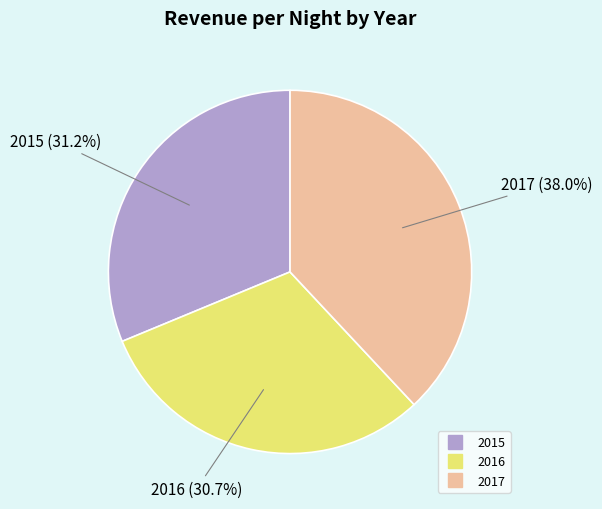

What is the smallest slice in the pie chart?

2016